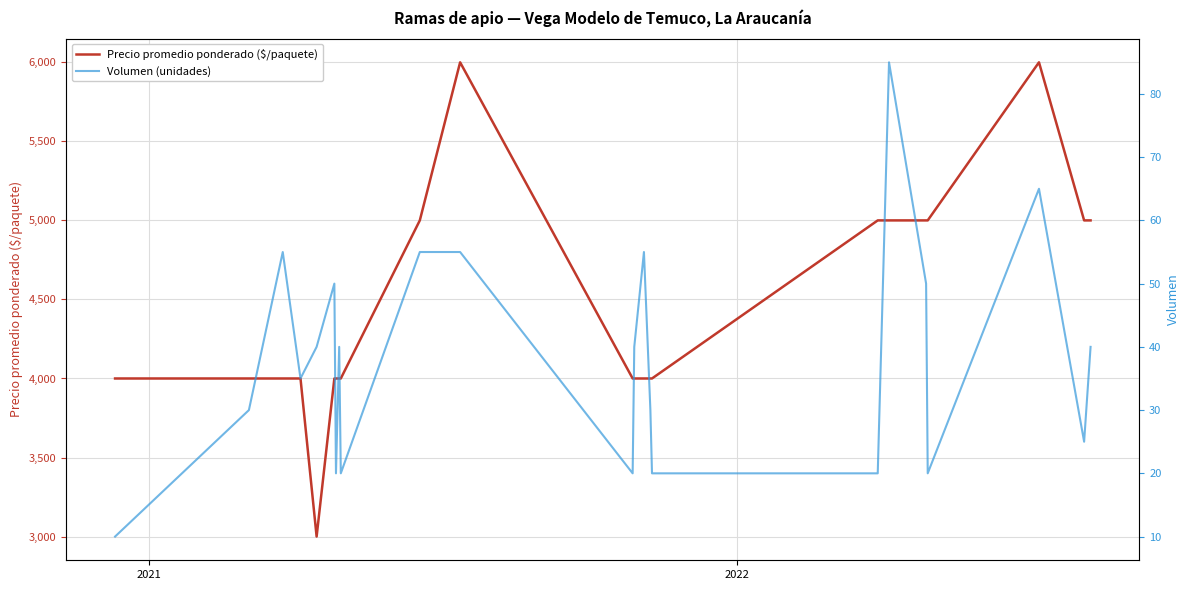

How many lines are shown in the chart?

2